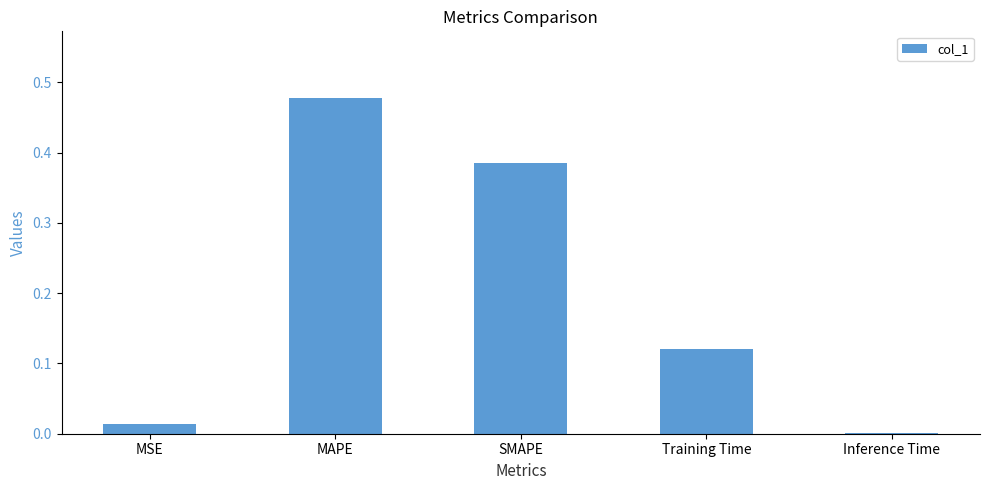

Does the chart contain stacked bars?

No